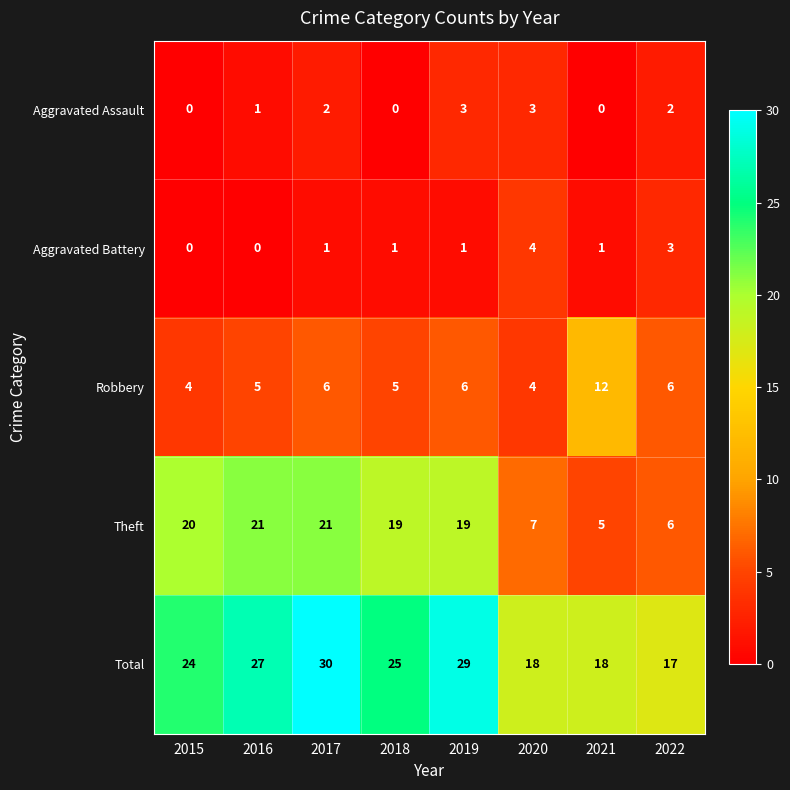

What is the total value across all series at 2016?

54